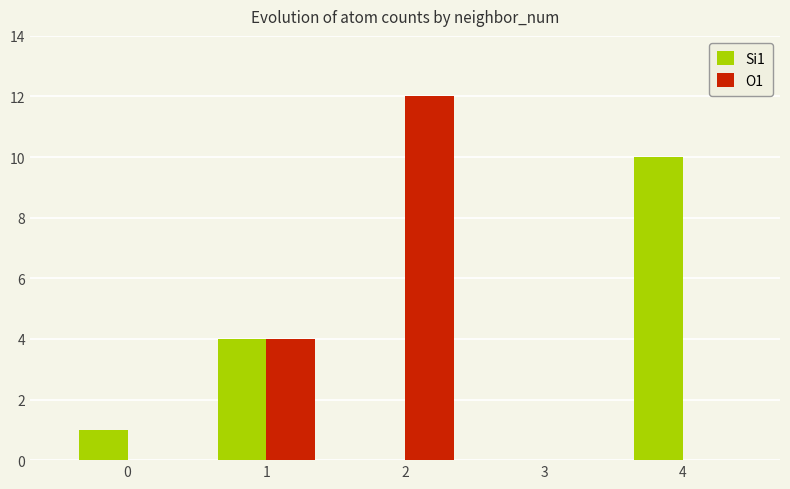

Between 2 and 3, which series saw the biggest shift?

O1